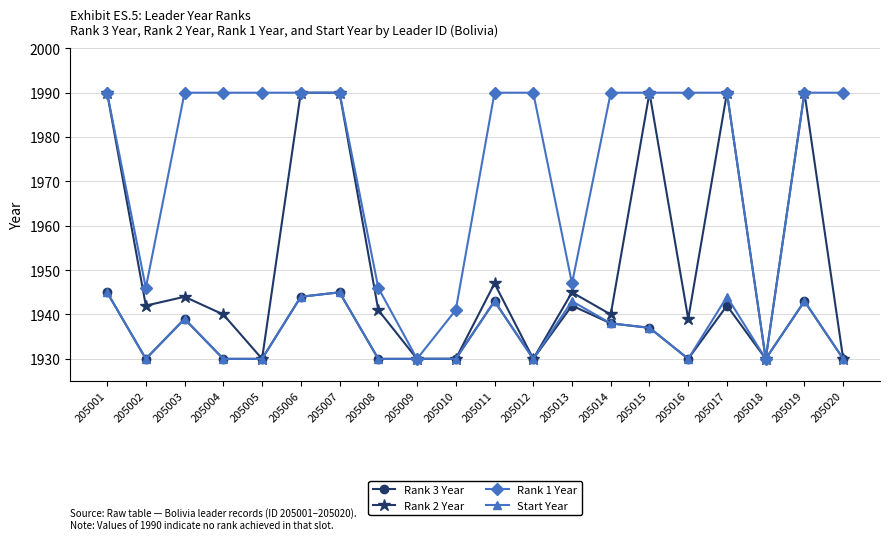

What is the total value across all series at 205016?

7789